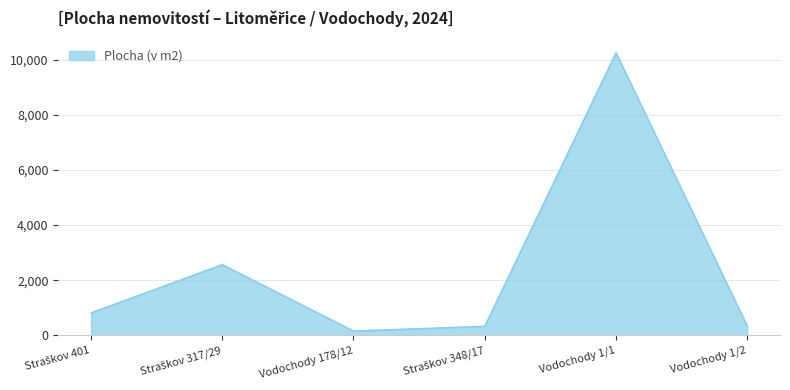

Which label corresponds to the smallest value in the chart?

Vodochody 178/12